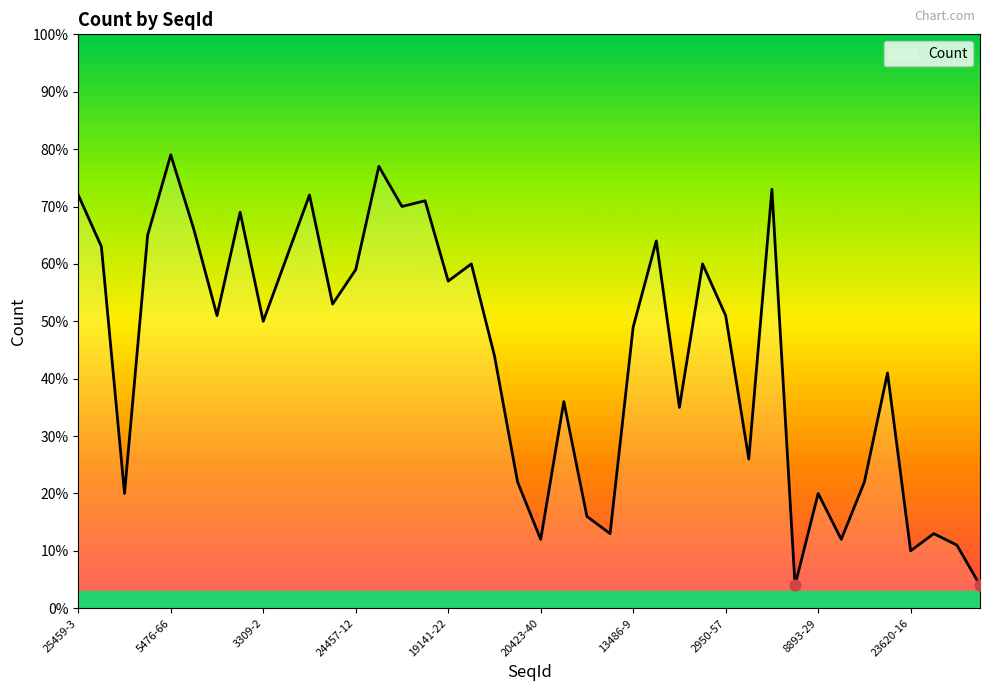

What is the smallest value displayed?

4